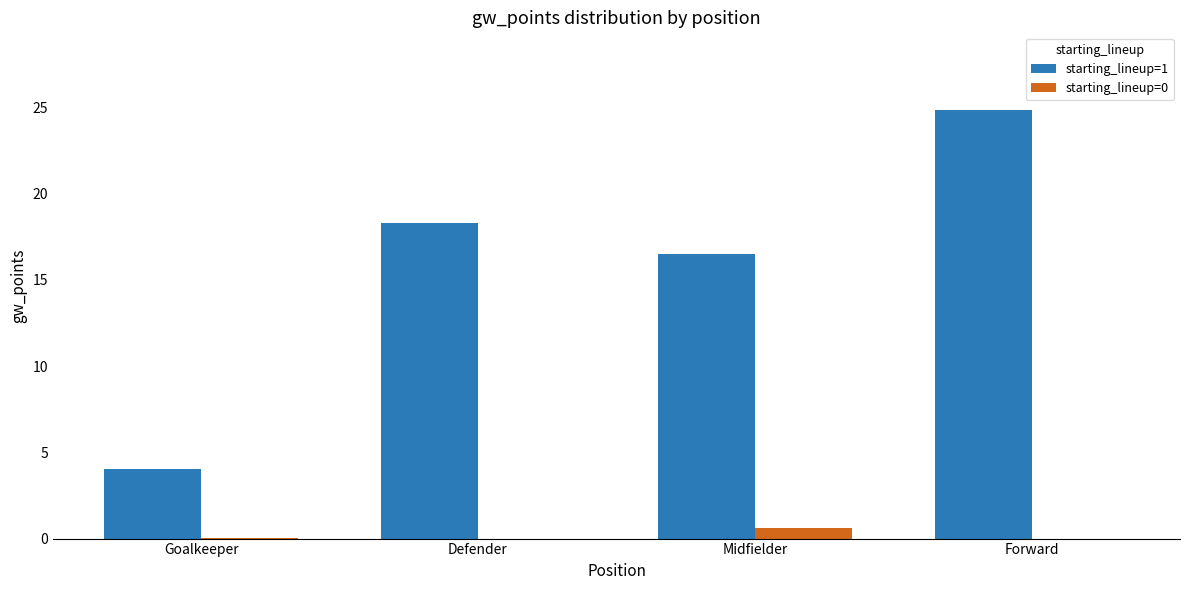

At which label does starting_lineup=1 reach its peak?

Forward